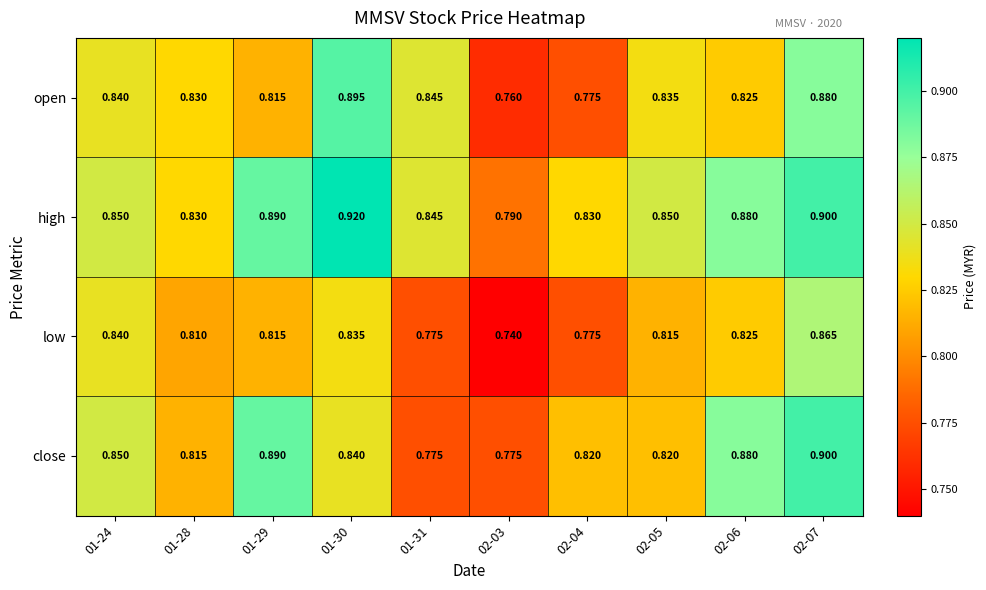

Which series has the largest total across all categories?

high